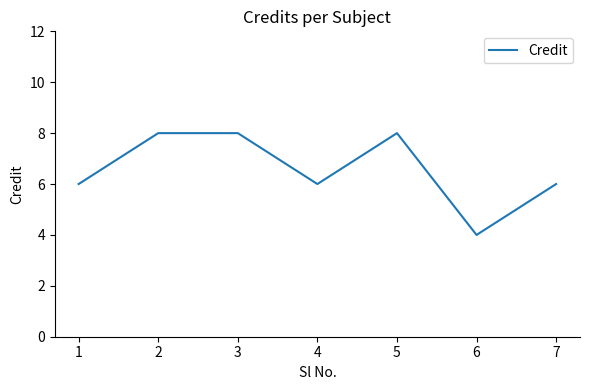

Is it true that the value at 3 is 8?

True